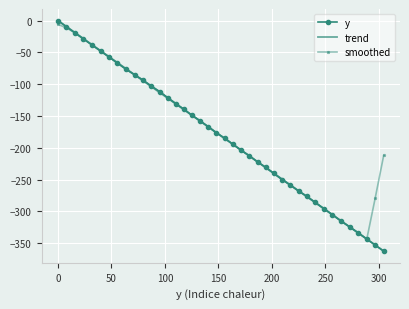

What are all the series names shown in the legend?

y, trend, smoothed